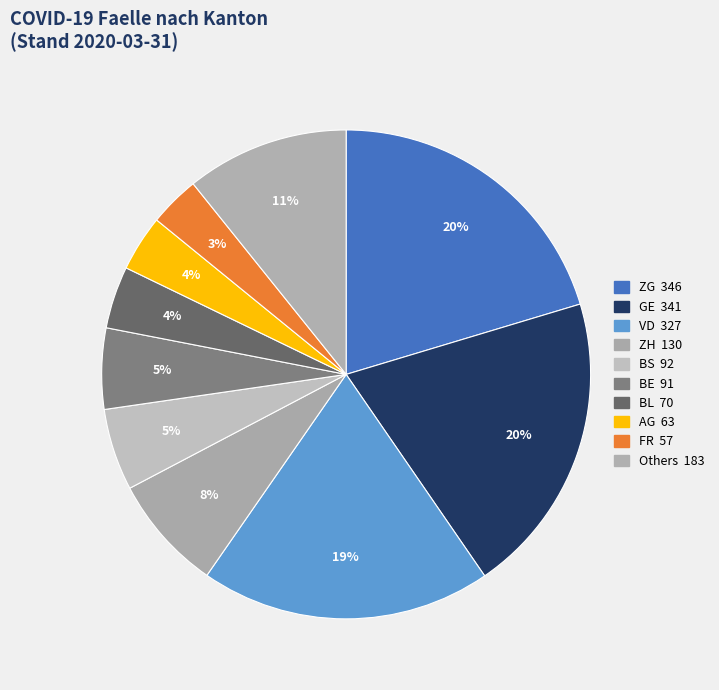

How many slices are in this pie chart?

10